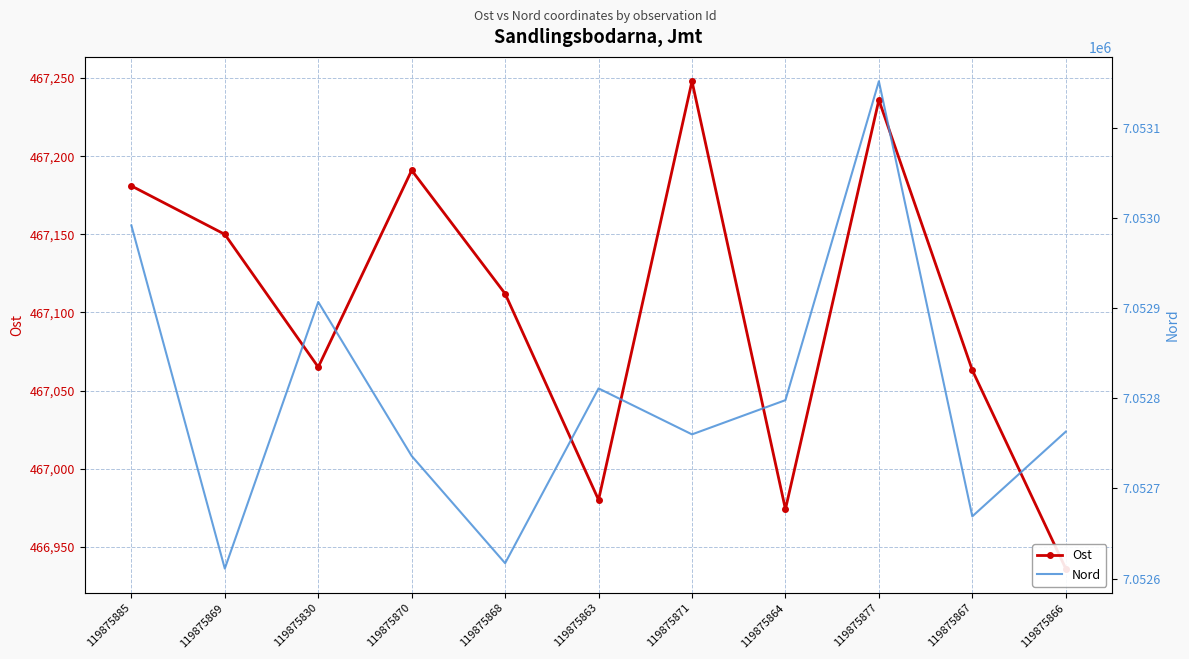

List the series in order of their peak value, highest first.

Nord, Ost